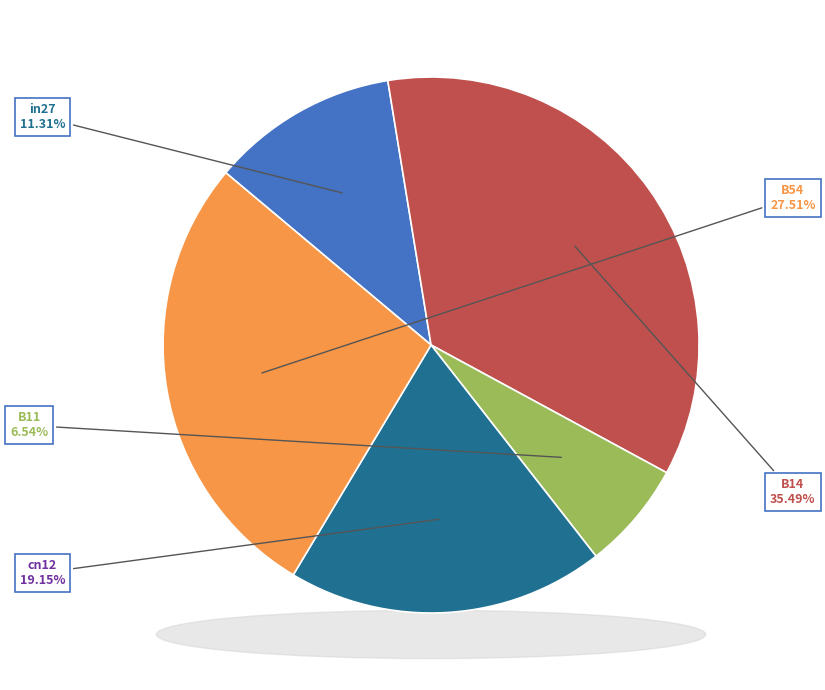

Which slice is the largest?

B14